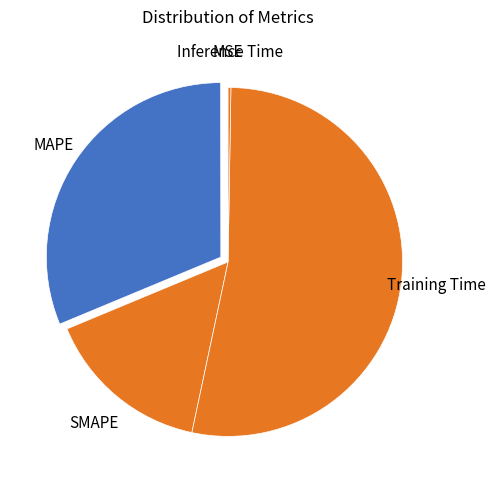

Between MAPE and Training Time, which is larger?

Training Time